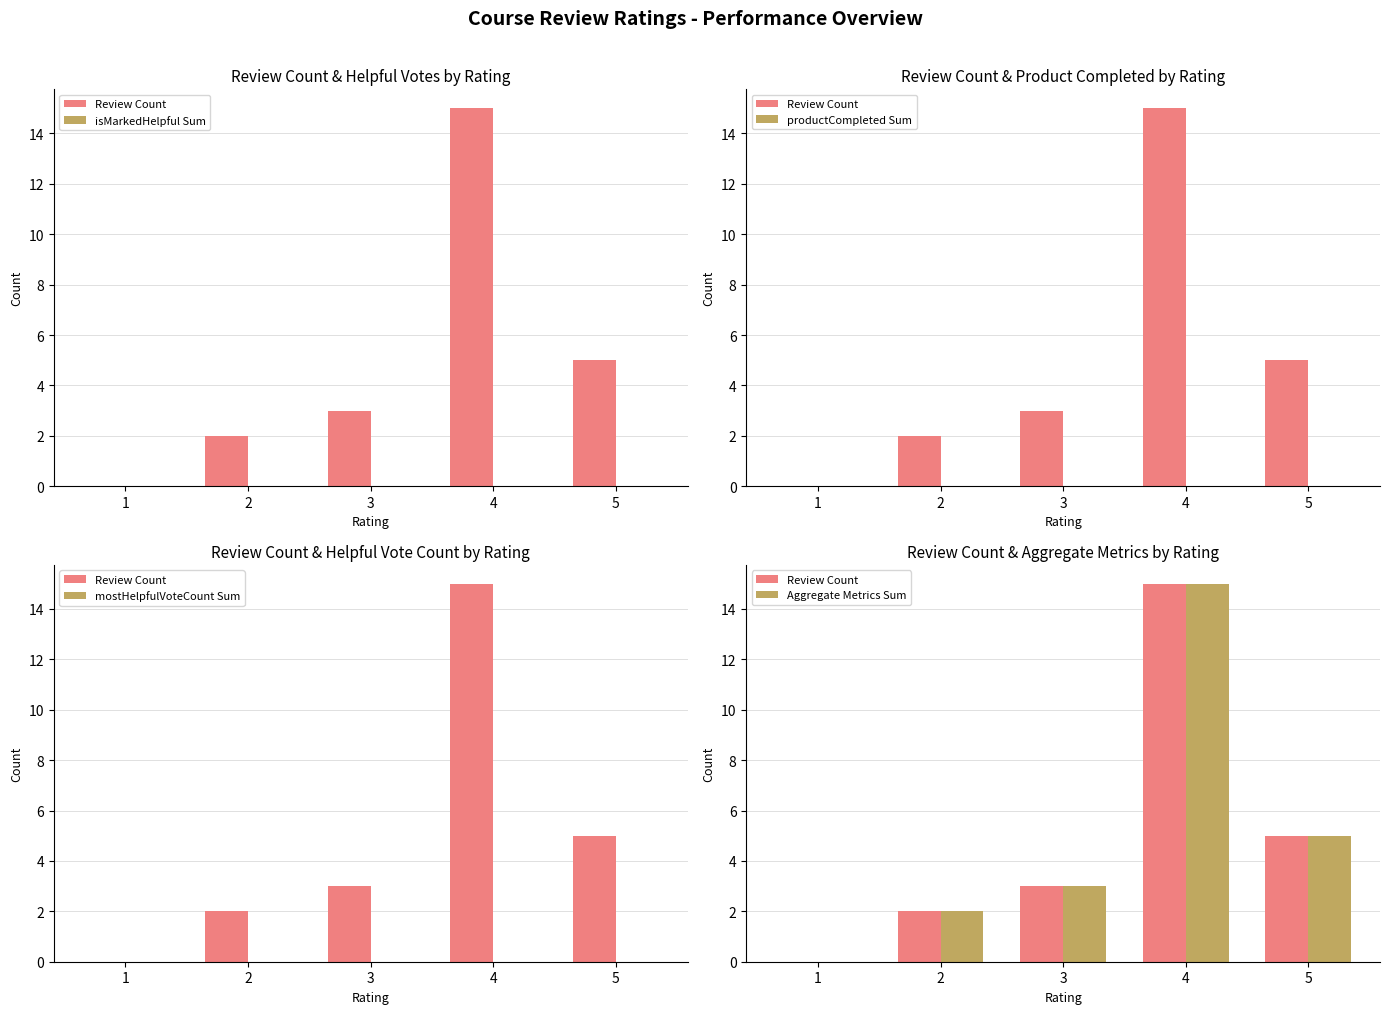

What is the spread (max minus min) of values at 4?

15